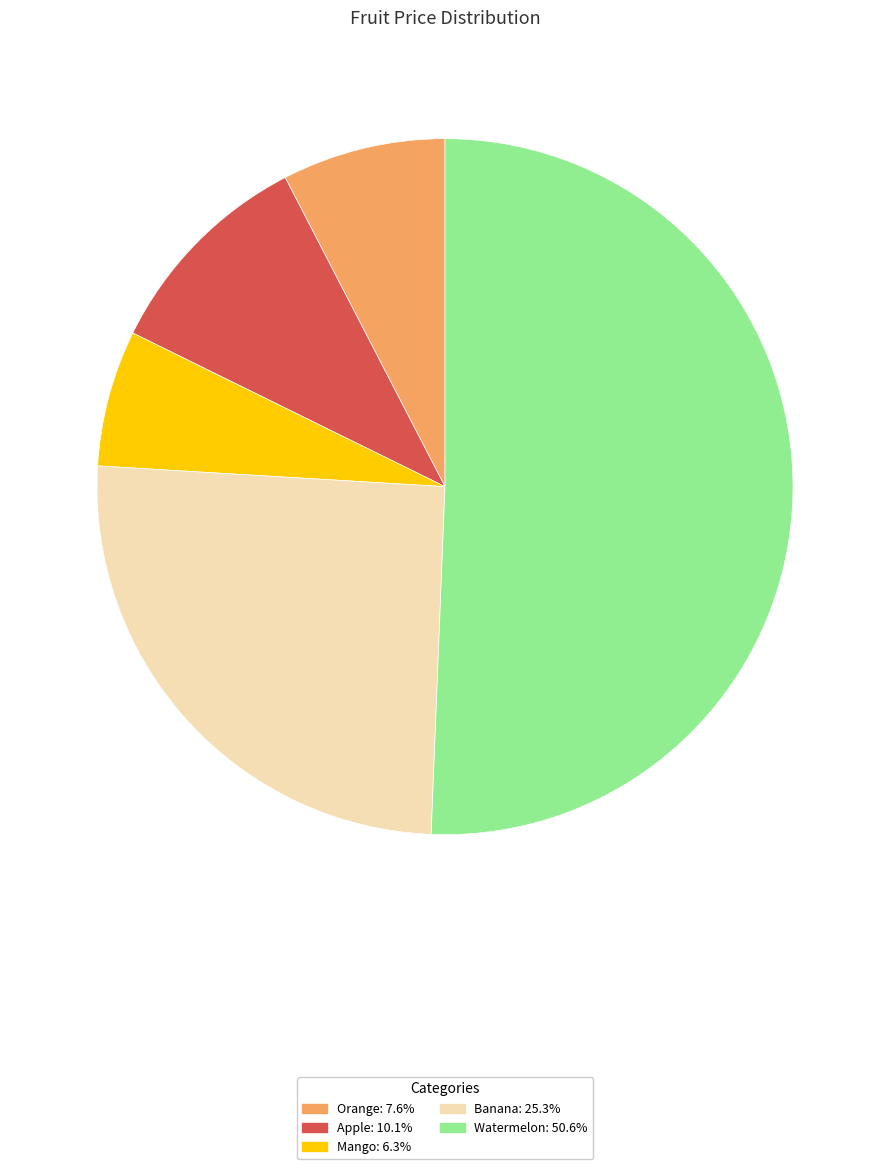

Is Watermelon: 50.6% the majority of the pie?

Yes